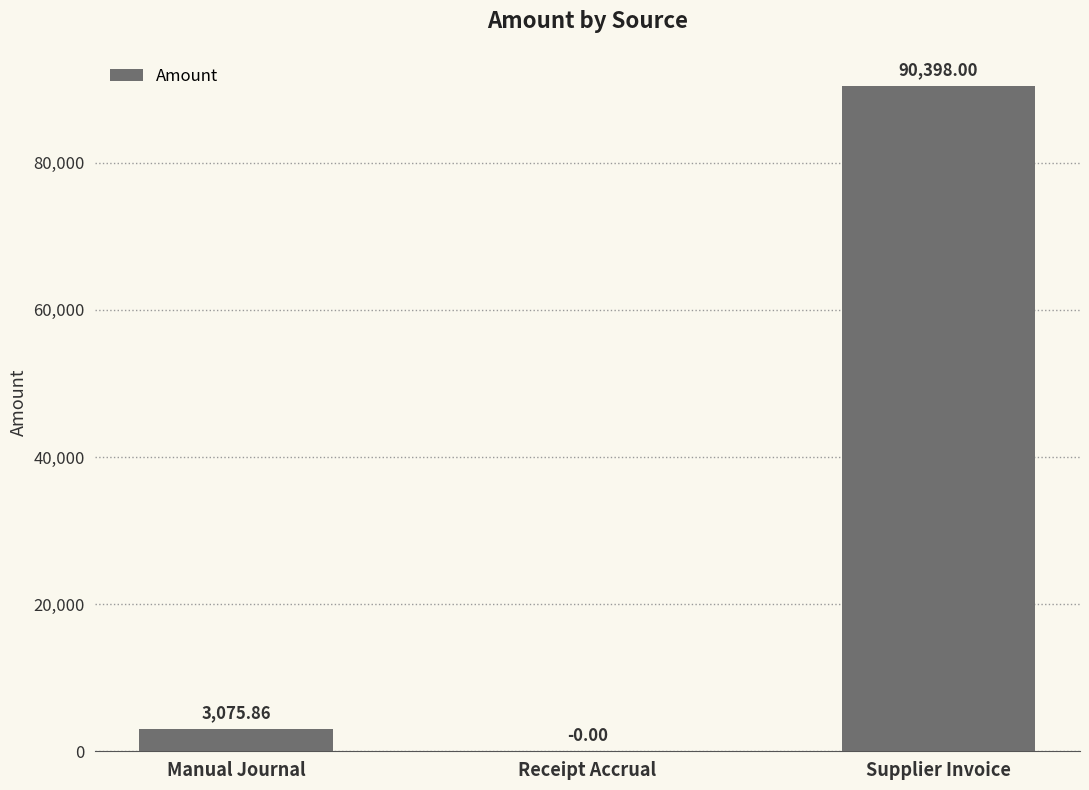

What is the greatest value displayed?

90398.0